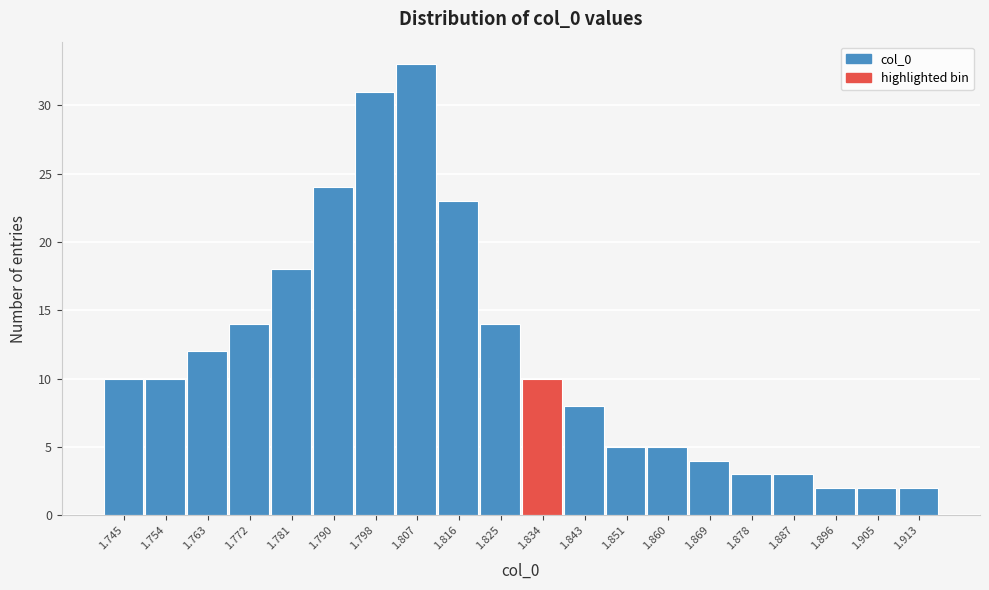

Reading left to right, list every bar in this chart as the range it spans on the x-axis followed by its height. Neither the bar edges nor the heights are printed on the chart, so give them approximately, as read against the axes.

1.741 to 1.750: 10
1.750 to 1.759: 10
1.759 to 1.767: 12
1.767 to 1.776: 14
1.776 to 1.785: 18
1.785 to 1.794: 24
1.794 to 1.803: 31
1.803 to 1.812: 33
1.812 to 1.820: 23
1.820 to 1.829: 14
1.829 to 1.838: 10
1.838 to 1.847: 8
1.847 to 1.856: 5
1.856 to 1.865: 5
1.865 to 1.874: 4
1.874 to 1.882: 3
1.882 to 1.891: 3
1.891 to 1.900: 2
1.900 to 1.909: 2
1.909 to 1.918: 2